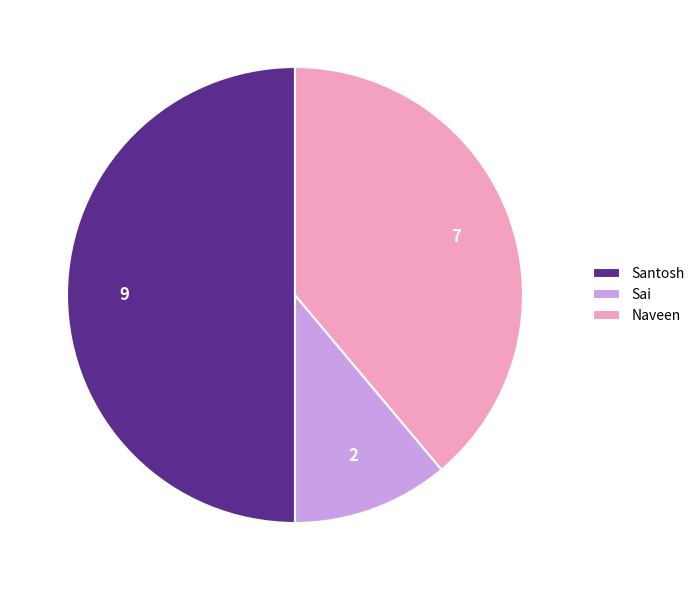

The Naveen slice represents 39% of the pie. True or false?

True